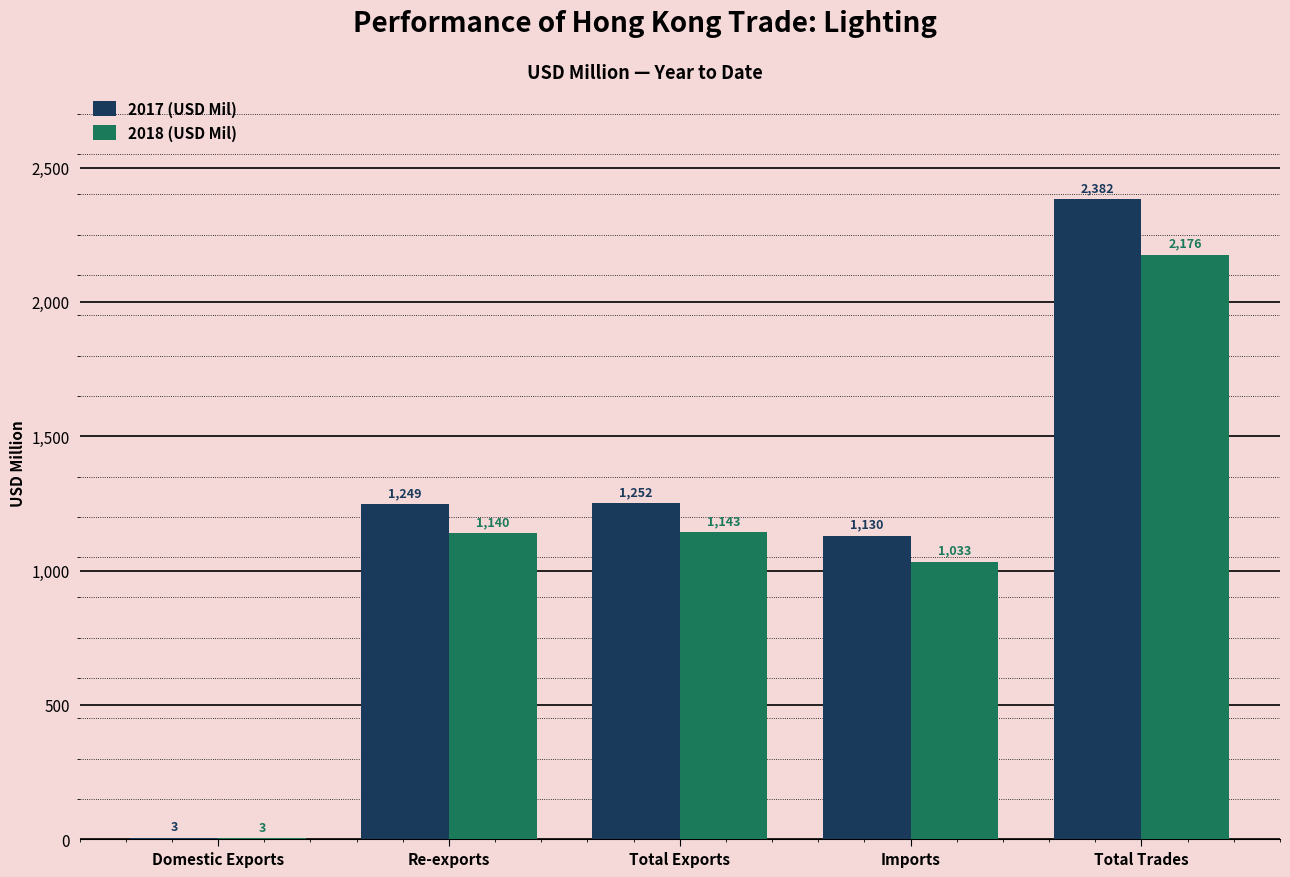

Are the bars horizontal?

No